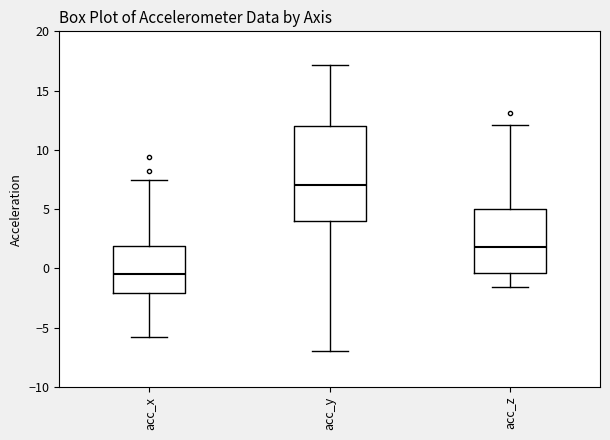

Where does the lower whisker of the box for acc_x end on the y-axis? The values are not printed on the chart, so give them approximately, as read against the axis.

-6.0